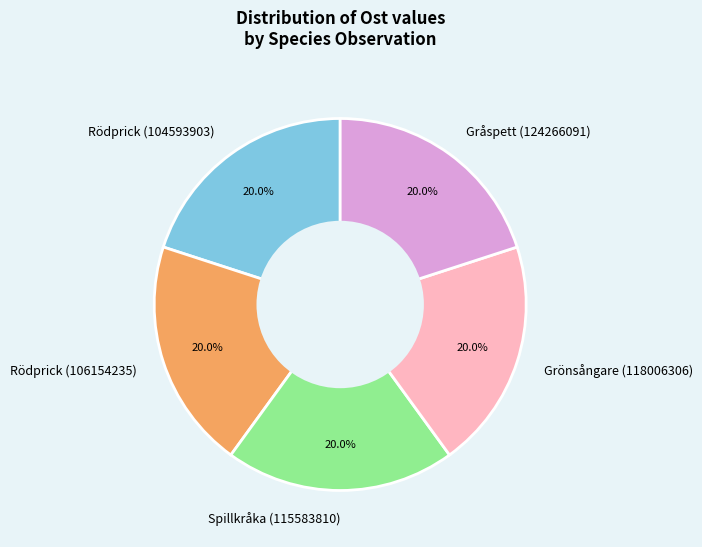

How much of the chart is everything except Rödprick (106154235)?

80.0%